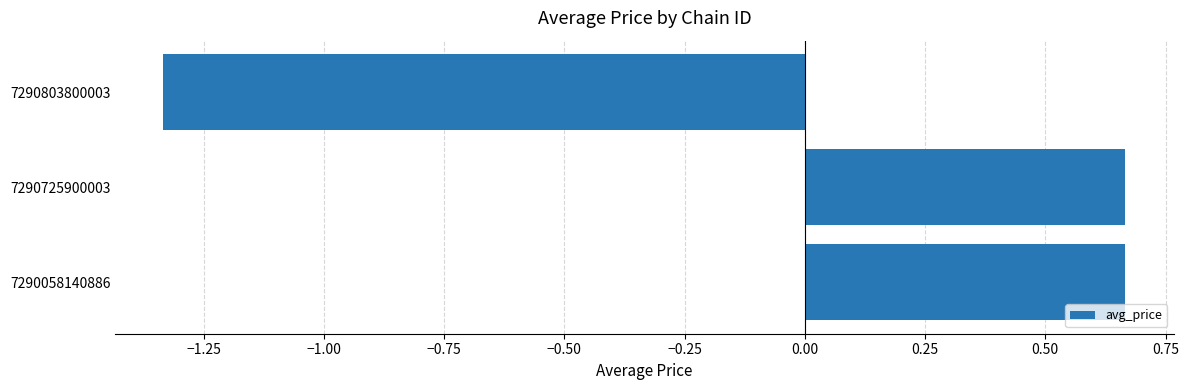

What is the difference between the maximum and minimum values?

2.0